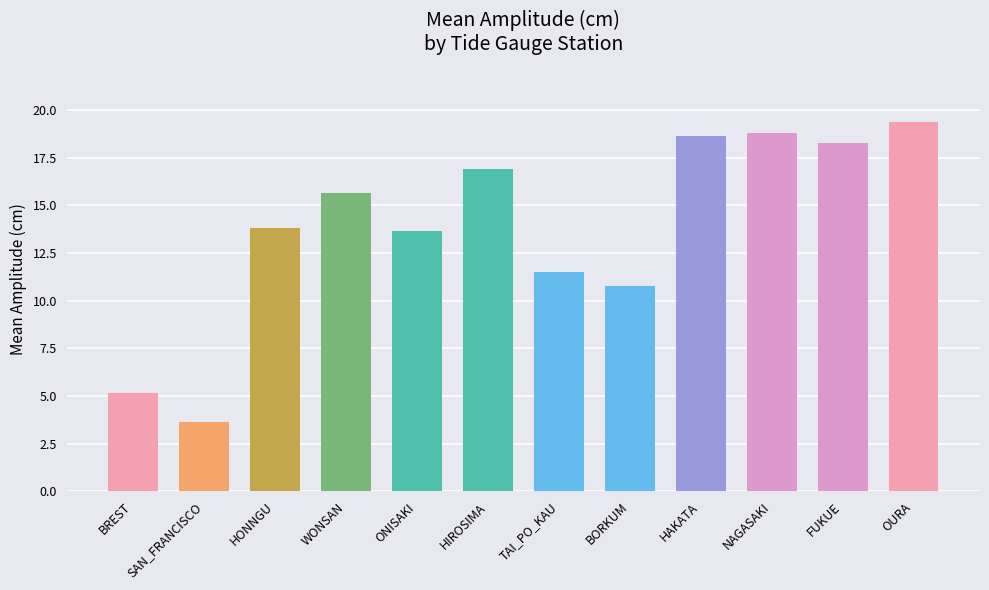

True or false: the data shows 8.5 at WONSAN.

False